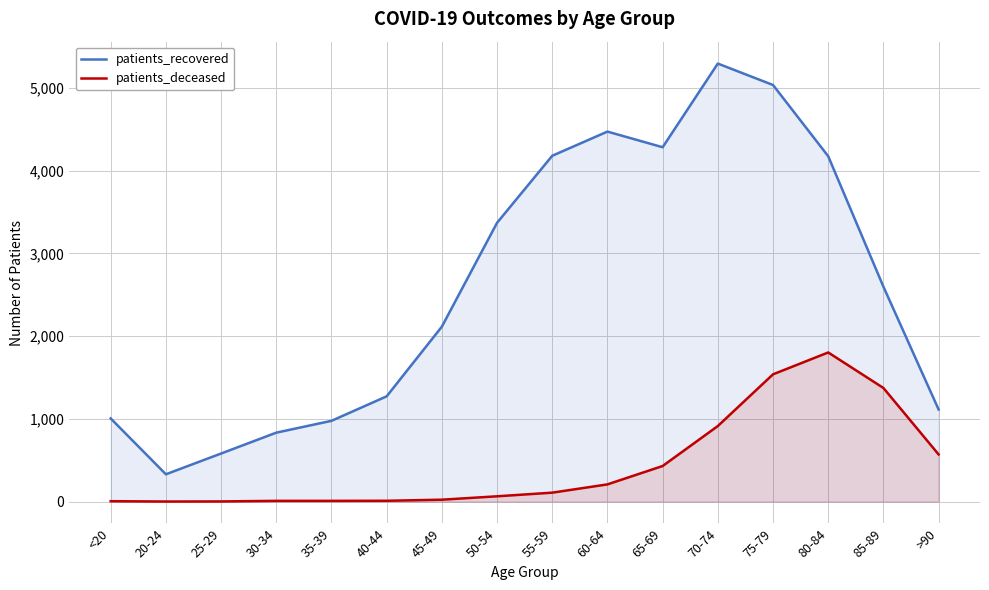

How many interior local valleys does the patients_deceased series have?

1